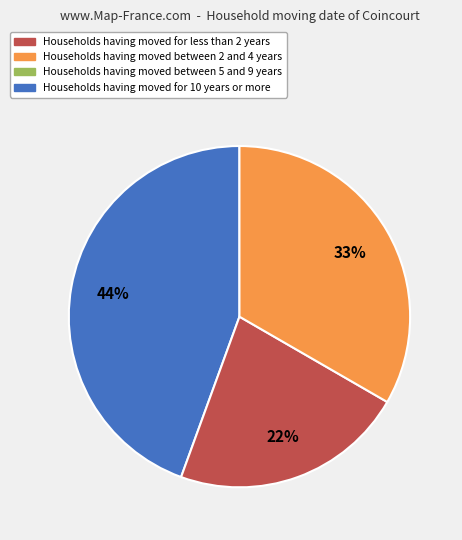

To the nearest percent, what is the difference between the largest and smallest slice percentages?

22%